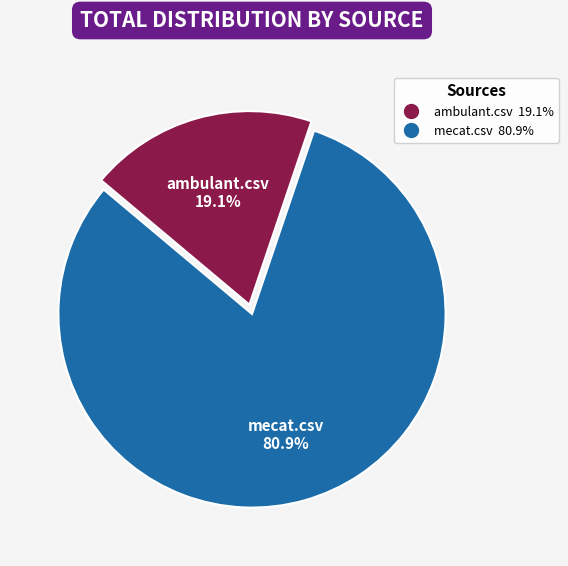

To the nearest percent, what is the difference between the largest and smallest slice percentages?

62%